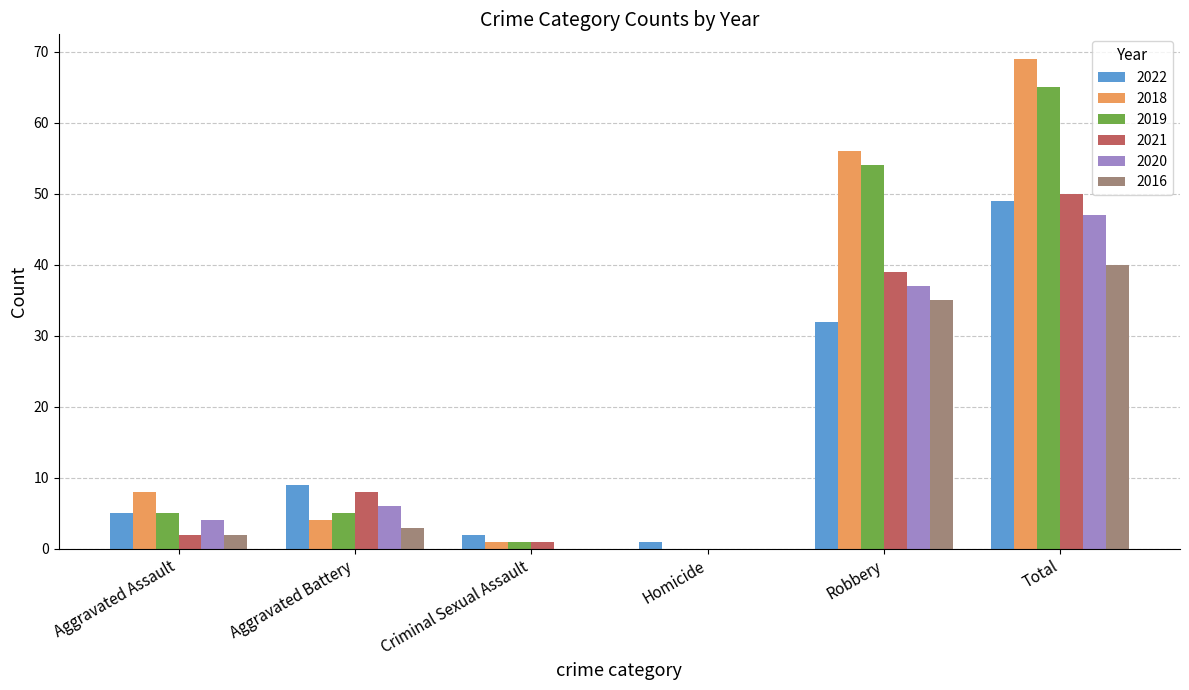

How many groups of bars are there?

6